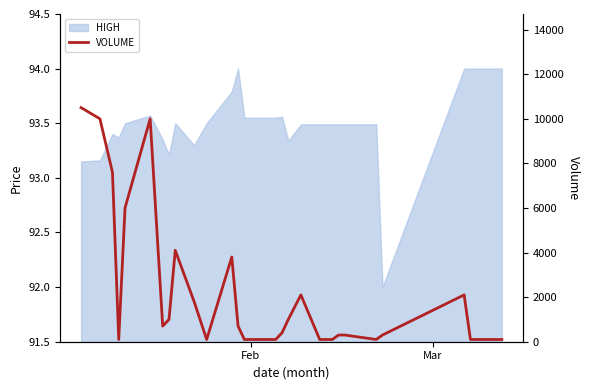

What is the average value?

2200